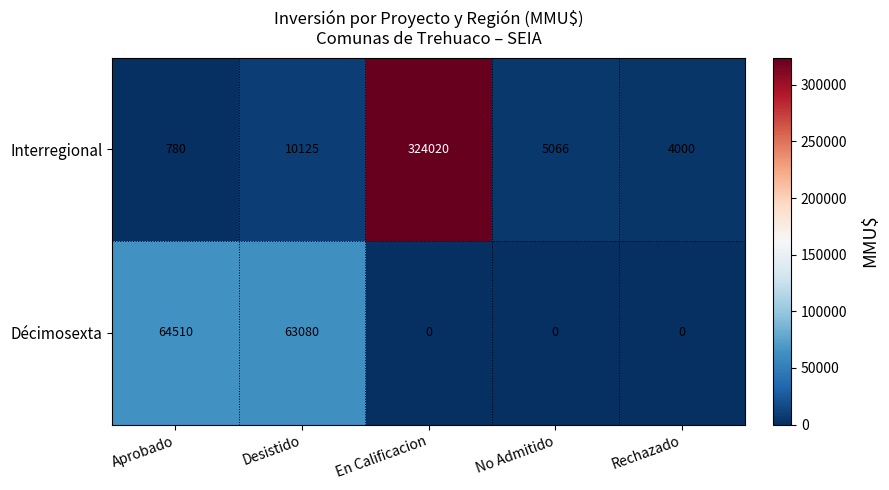

Which series has the largest range (max minus min)?

Interregional